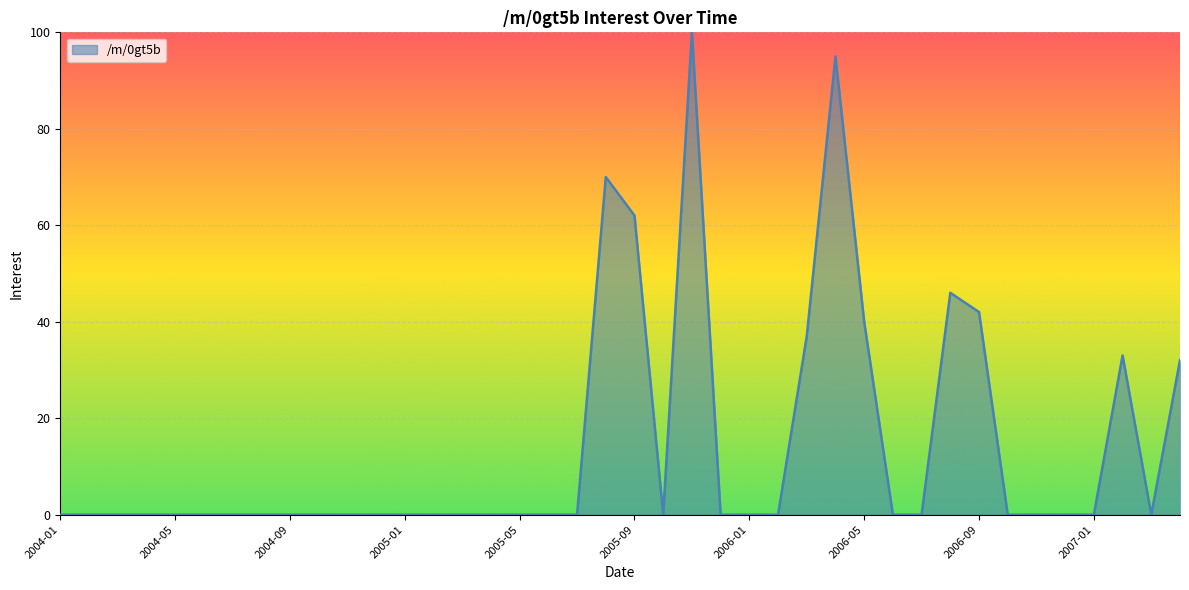

What is the average value?

14